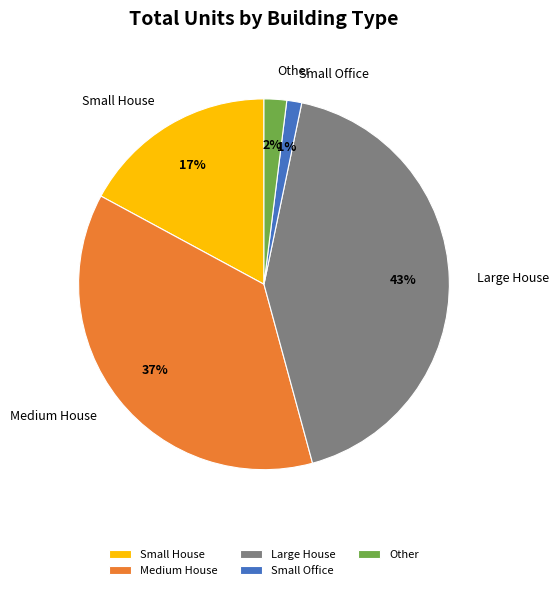

True or false: Small House accounts for 23% of the total.

False